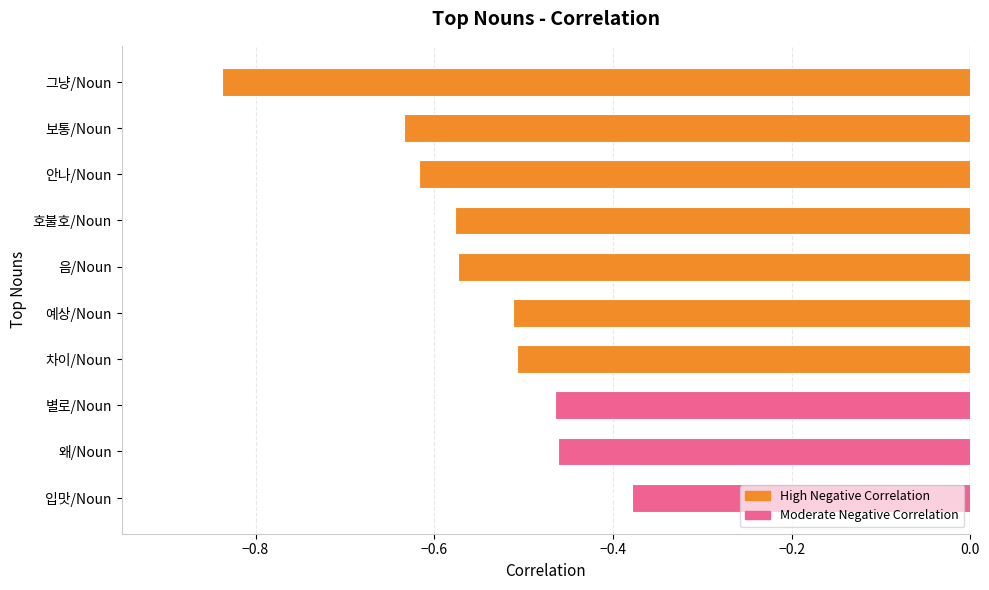

What is the label of the 5th bar from the top?

음/Noun